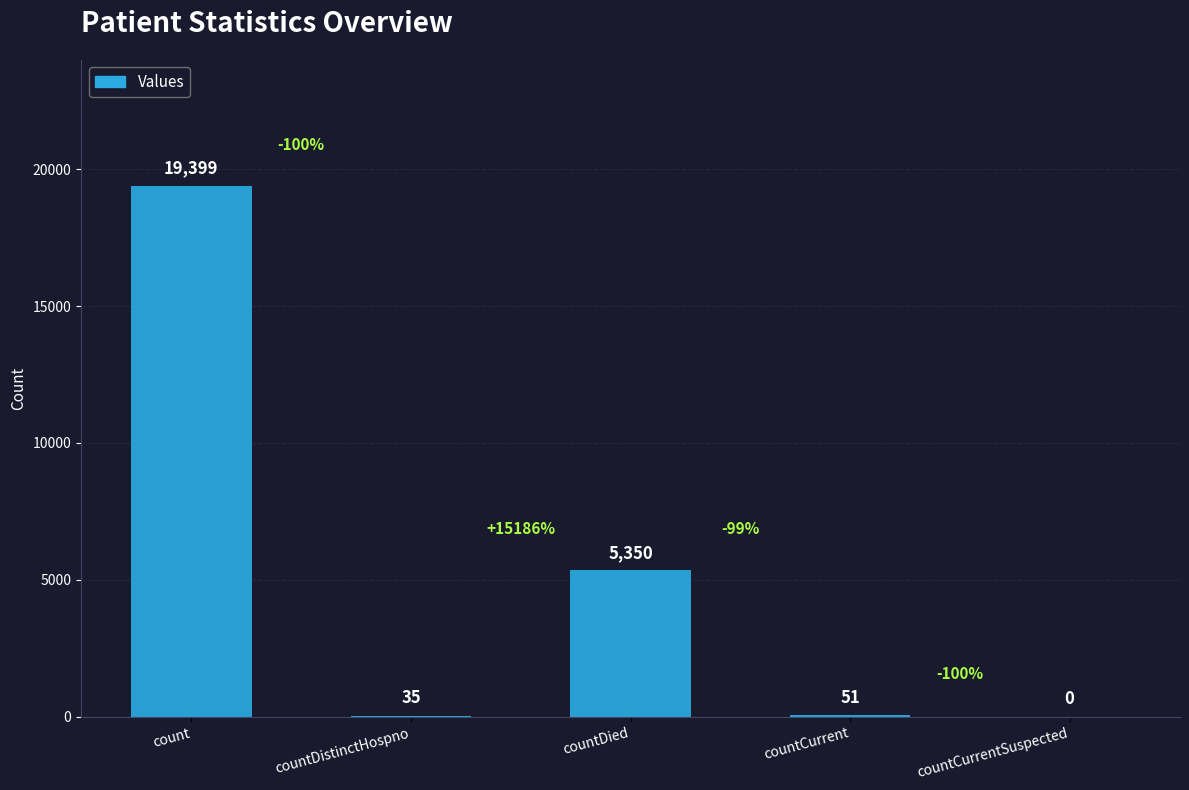

True or false: the data shows 35 at countDistinctHospno.

True